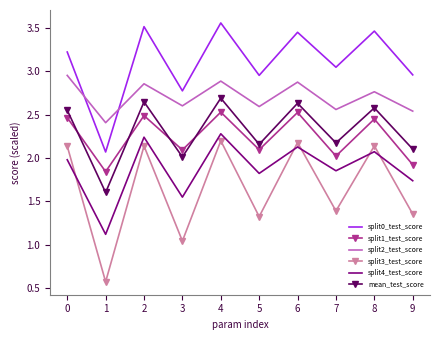

What is the sum of all split1_test_score values?

22.4